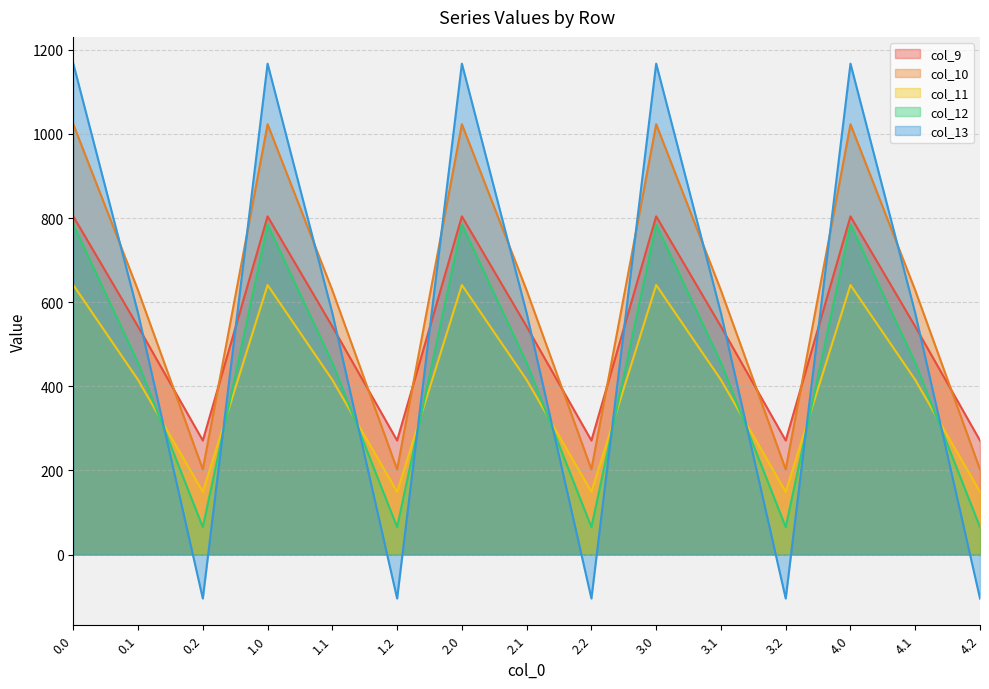

Does the chart have visible grid lines?

Yes